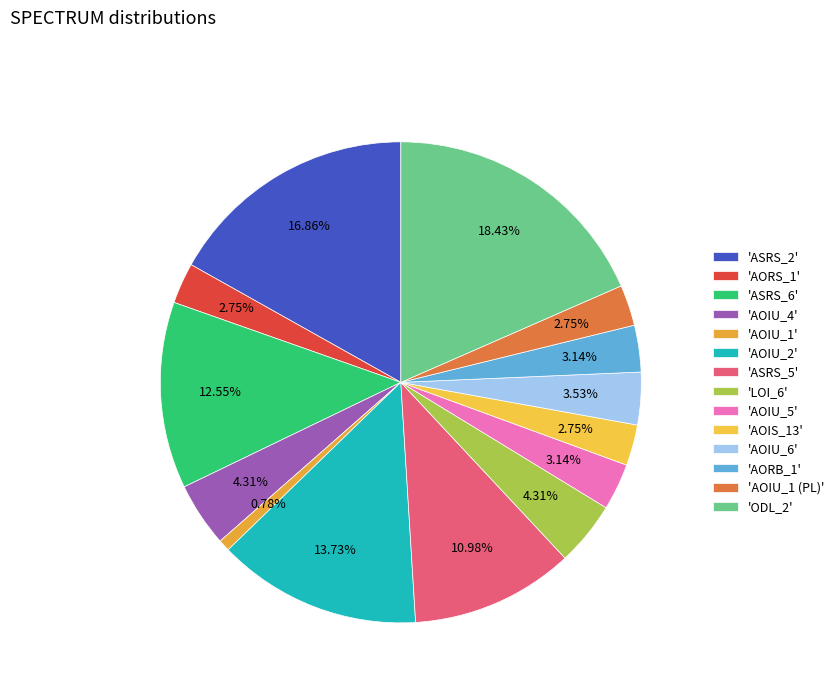

How many slices are in this pie chart?

14